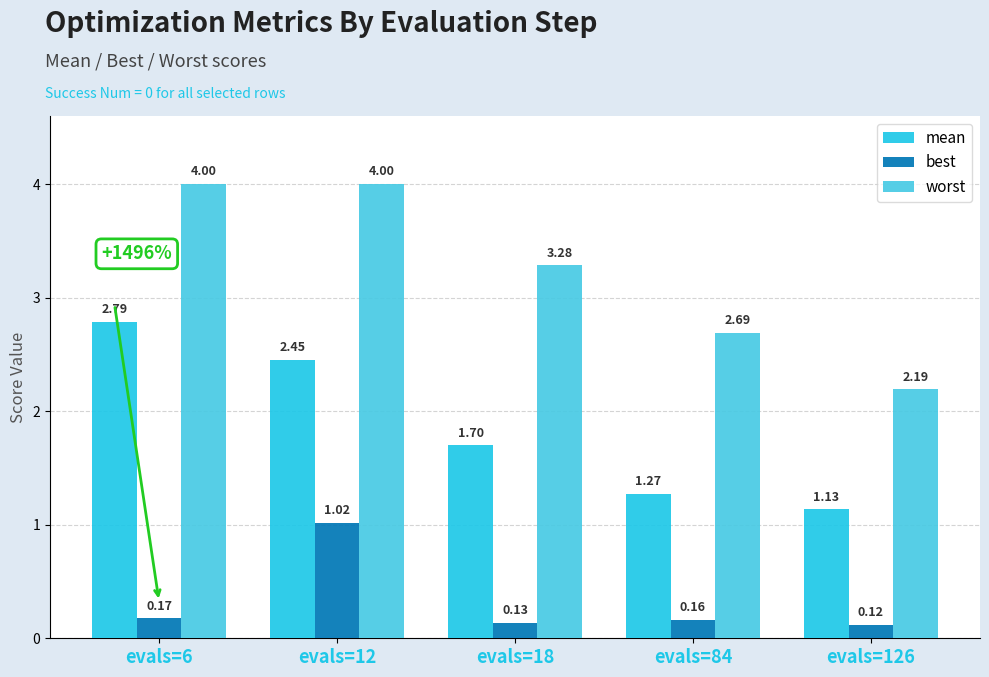

What is the difference between the maximum and minimum values in the best series?

0.9